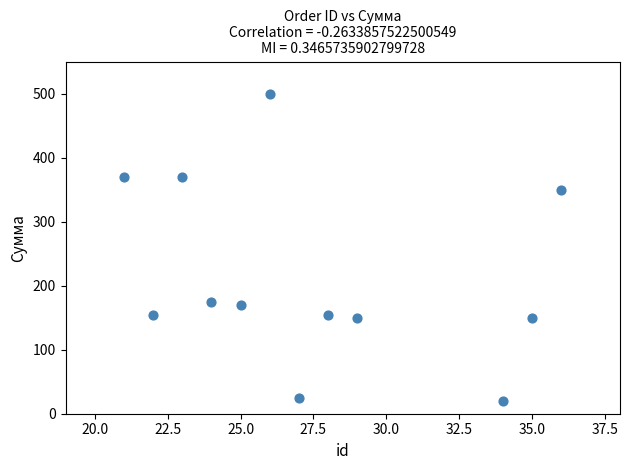

What is the range of Y values (max minus min)?

480